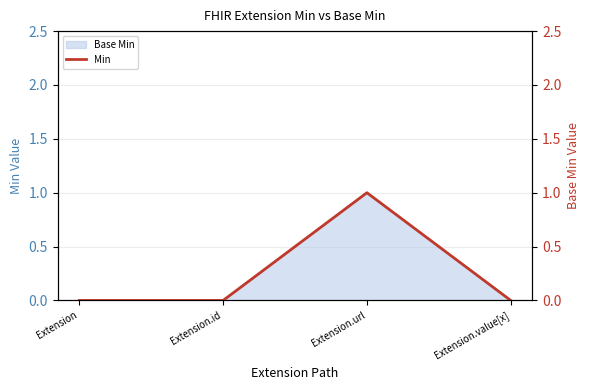

How many points are higher than both their immediate neighbors (excluding endpoints)?

1